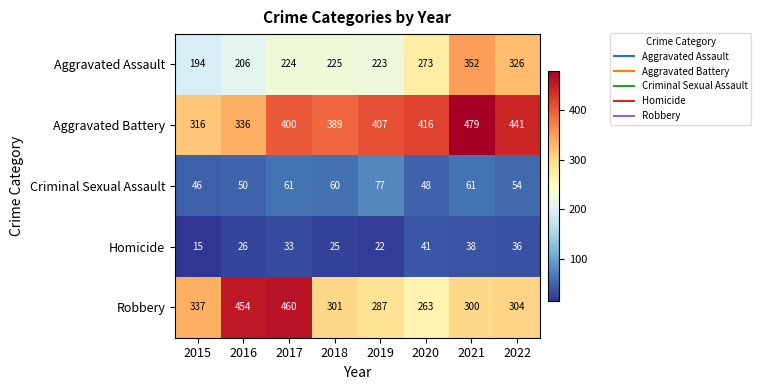

How many series are shown in this chart?

5